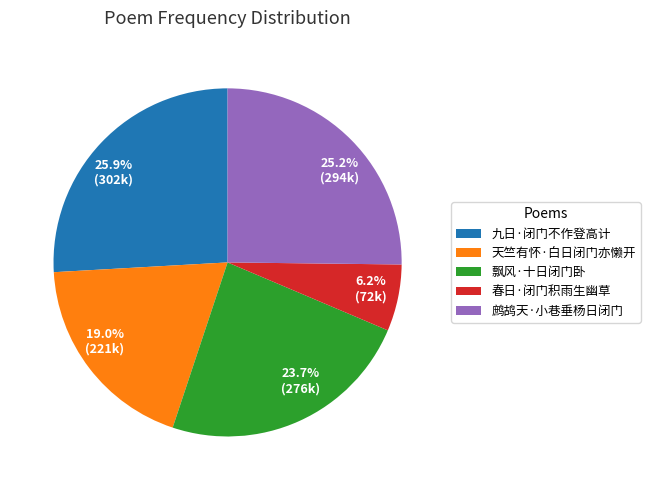

Is it true that 天竺有怀·白日闭门亦懒开 is 19% of the pie?

True